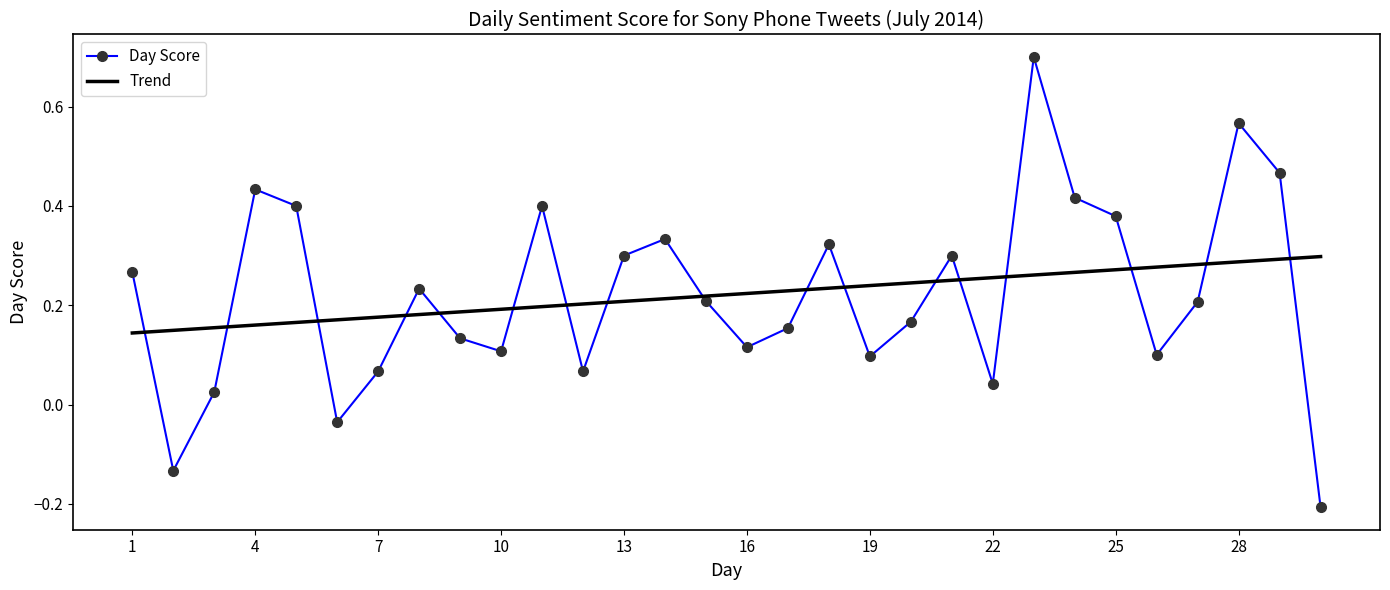

After their last crossing, which series has the higher values: Trend or Day Score?

Trend